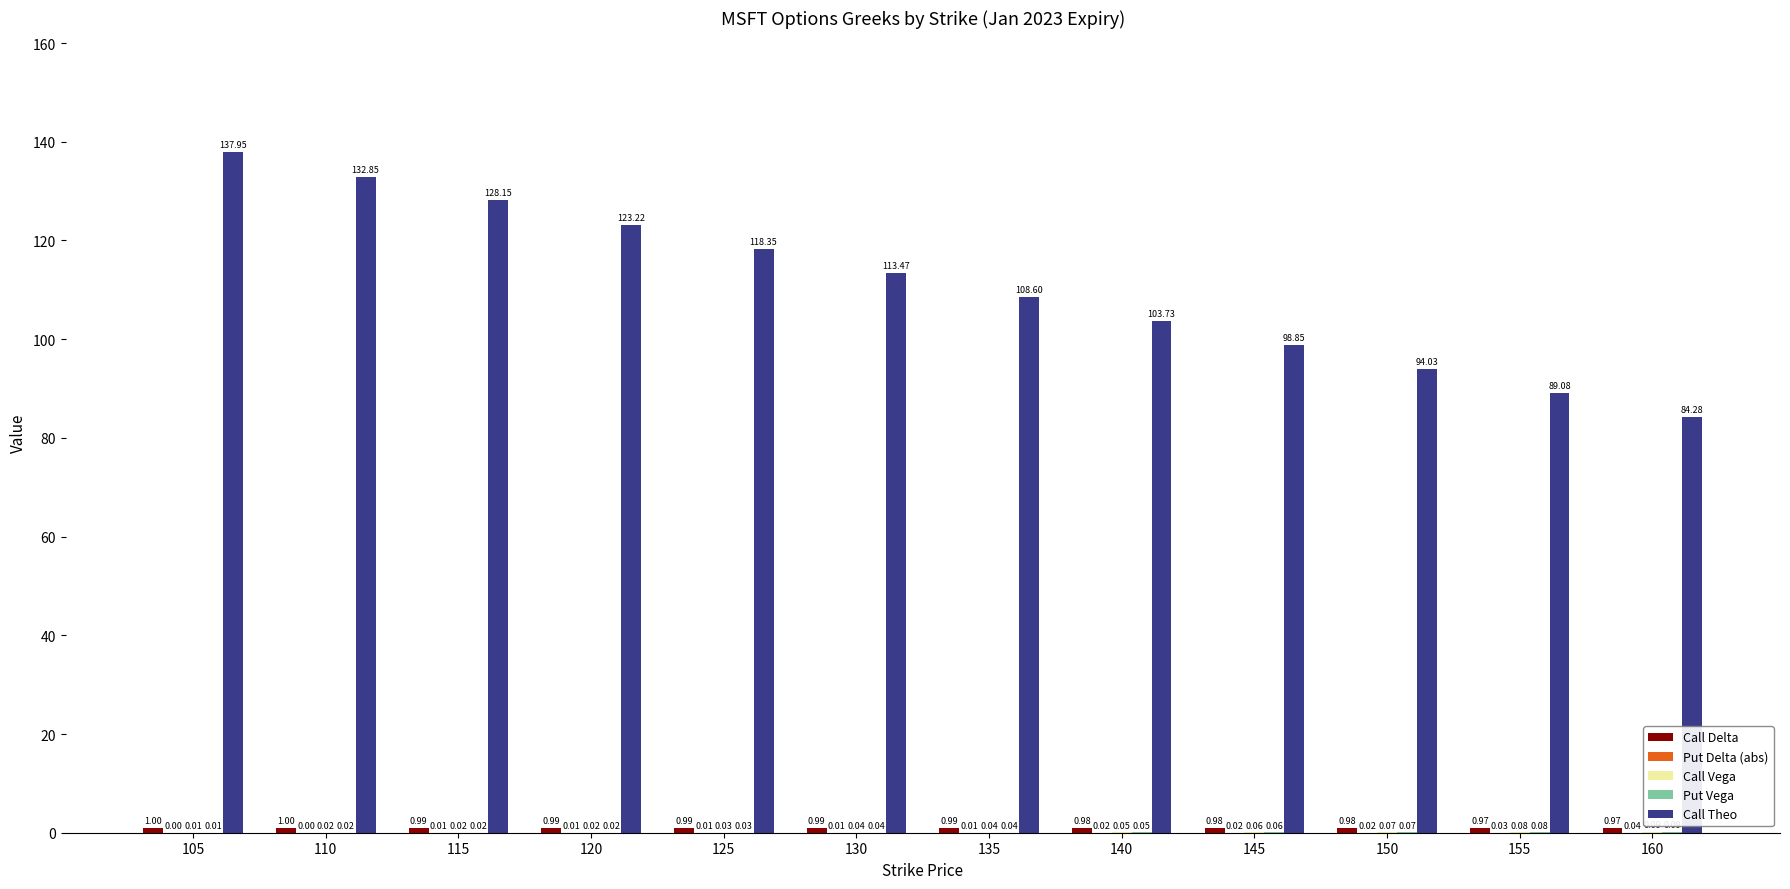

Between 155 and 160, which series saw the biggest shift?

Call Theo